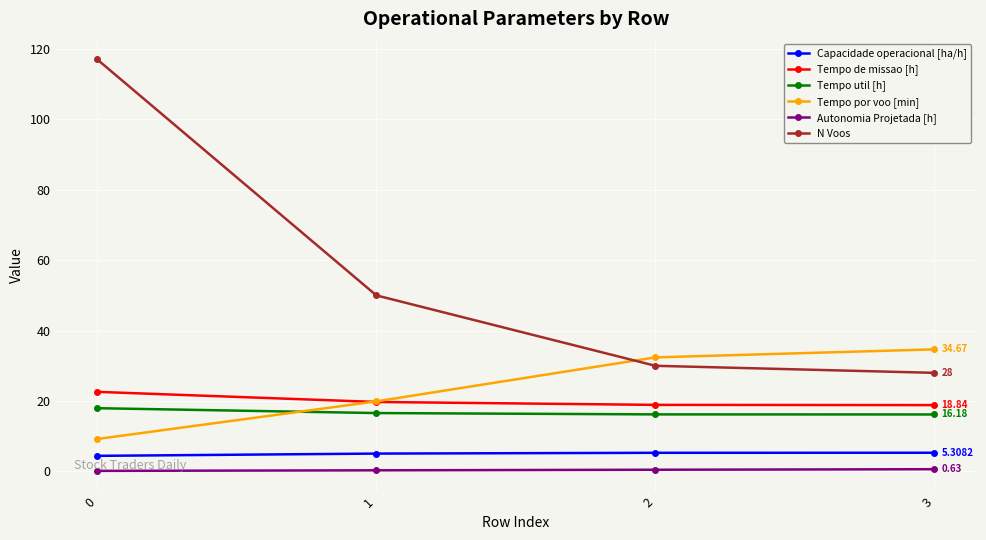

Which series has the largest range (max minus min)?

N Voos